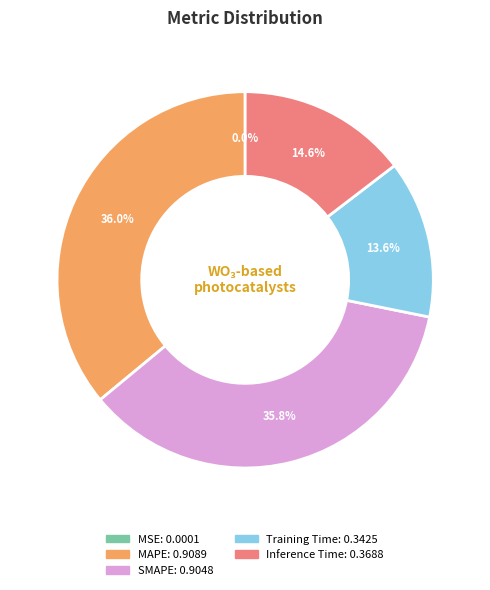

Between Inference Time and MAPE, which is larger?

MAPE